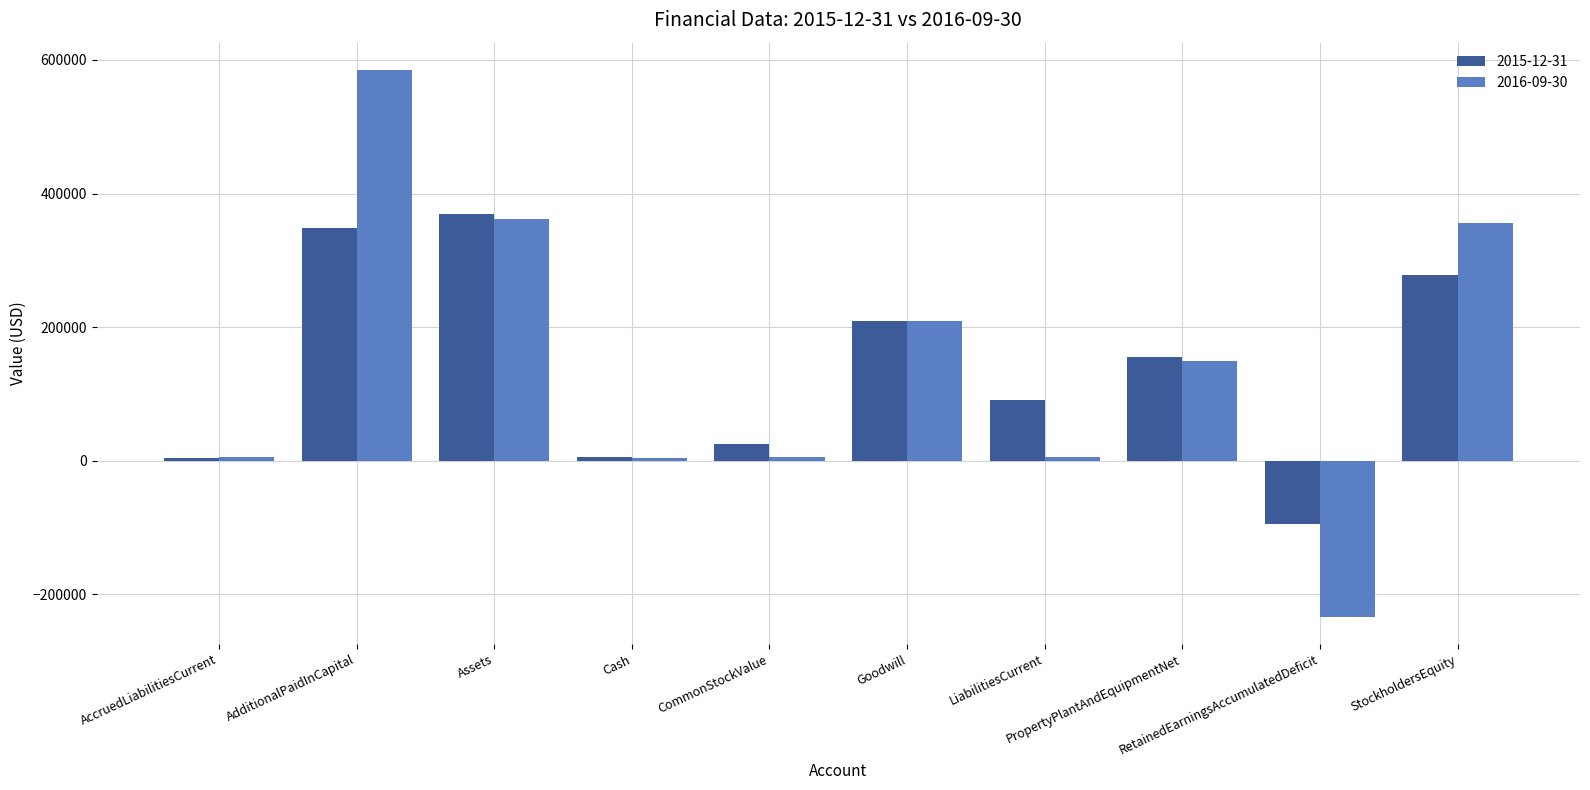

At how many categories does at least one series exceed 333820?

3